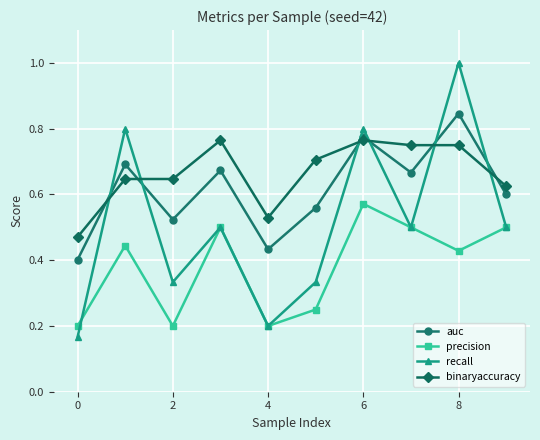

Rank the series by their maximum value, from highest to lowest.

recall, auc, binaryaccuracy, precision